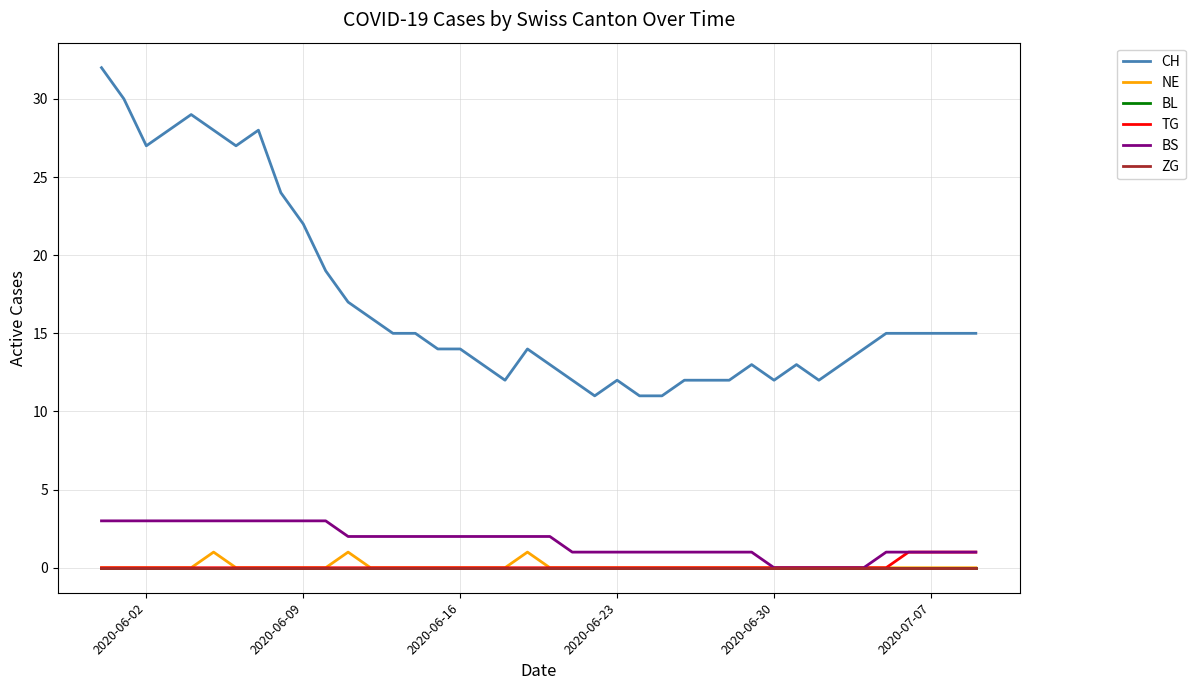

Is this an area chart (filled region under the line)?

No